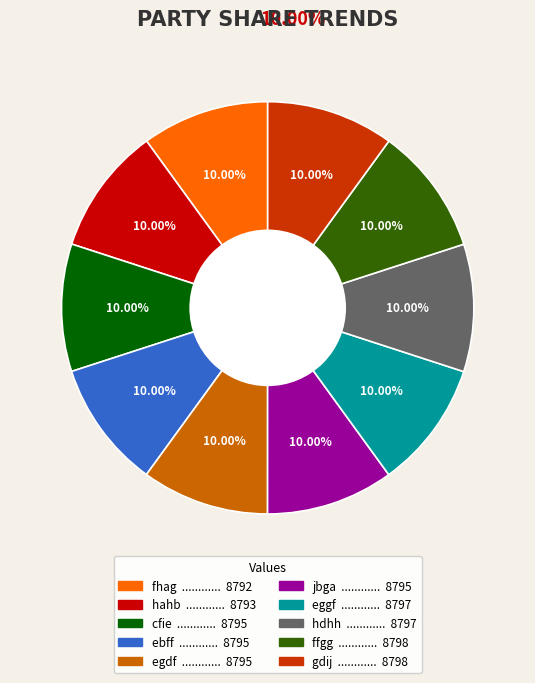

Is ebff the majority of the pie?

No